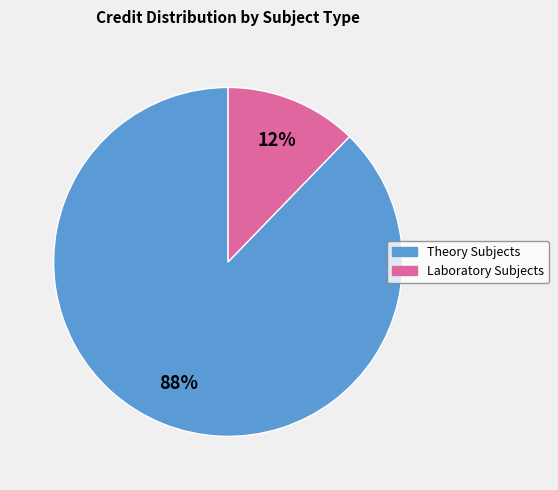

To the nearest percent, what is the average slice percentage?

50%